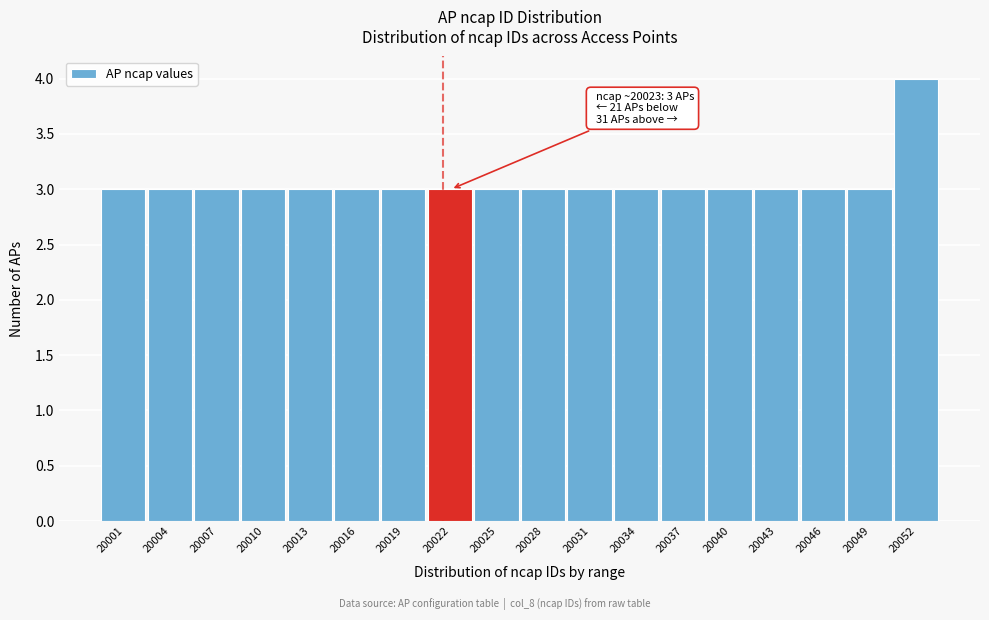

Reading left to right, list all the values displayed in this chart.

3	3	3	3	3	3	3	3	3	3	3	3	3	3	3	3	3	4